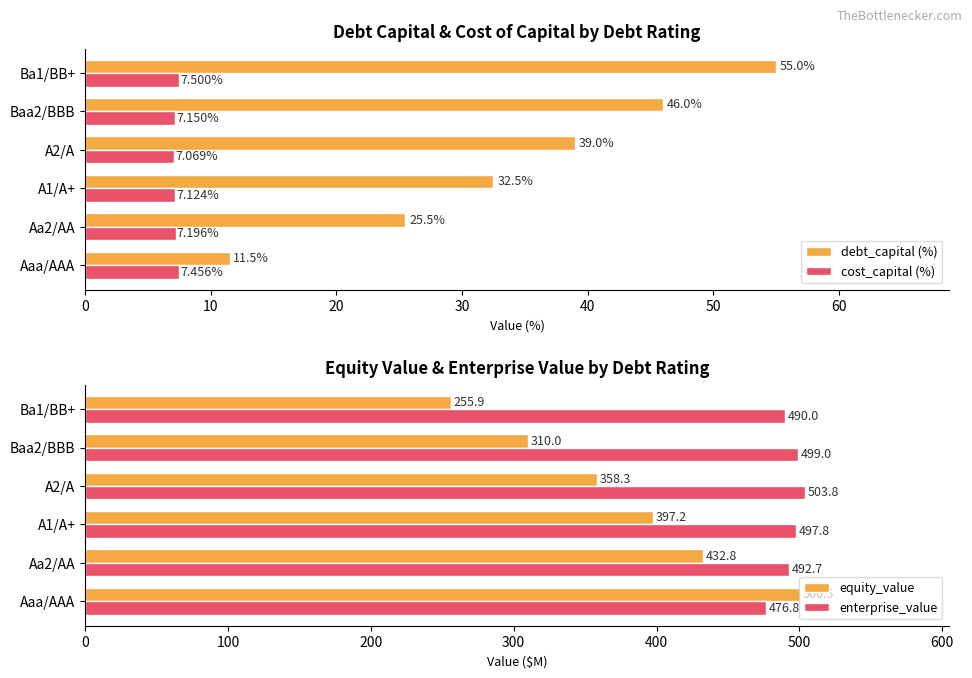

The value of equity_value at Aaa/AAA is 500.5. True or false?

True